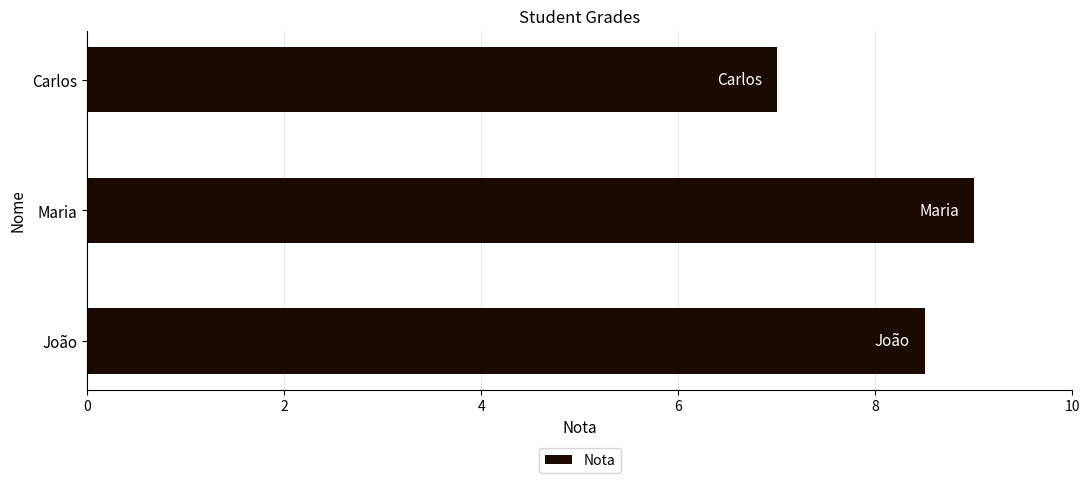

What is the sum of all values?

24.5